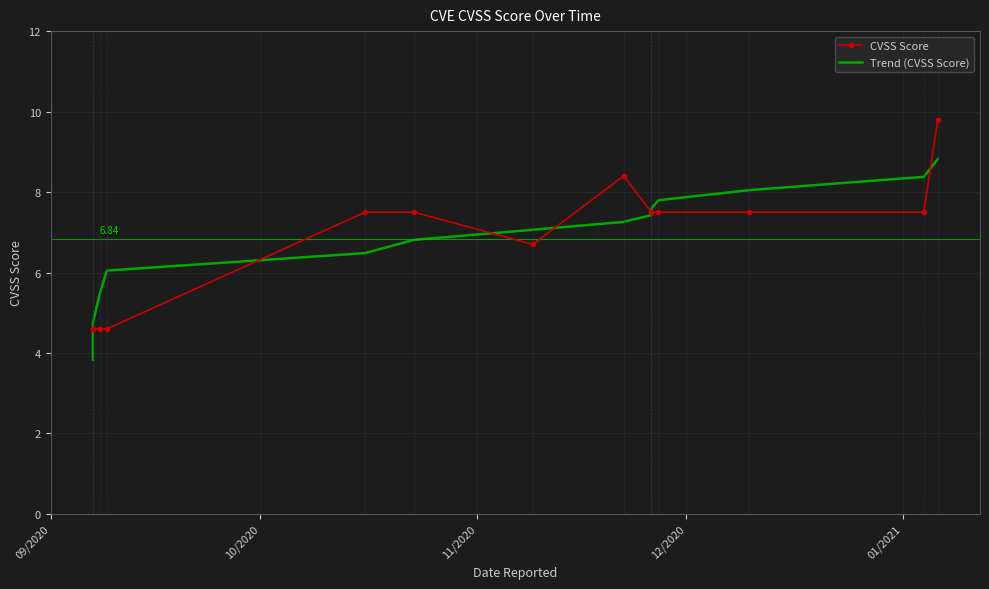

Where do Trend (CVSS Score) and CVSS Score first cross each other?

09/2020 and 10/2020